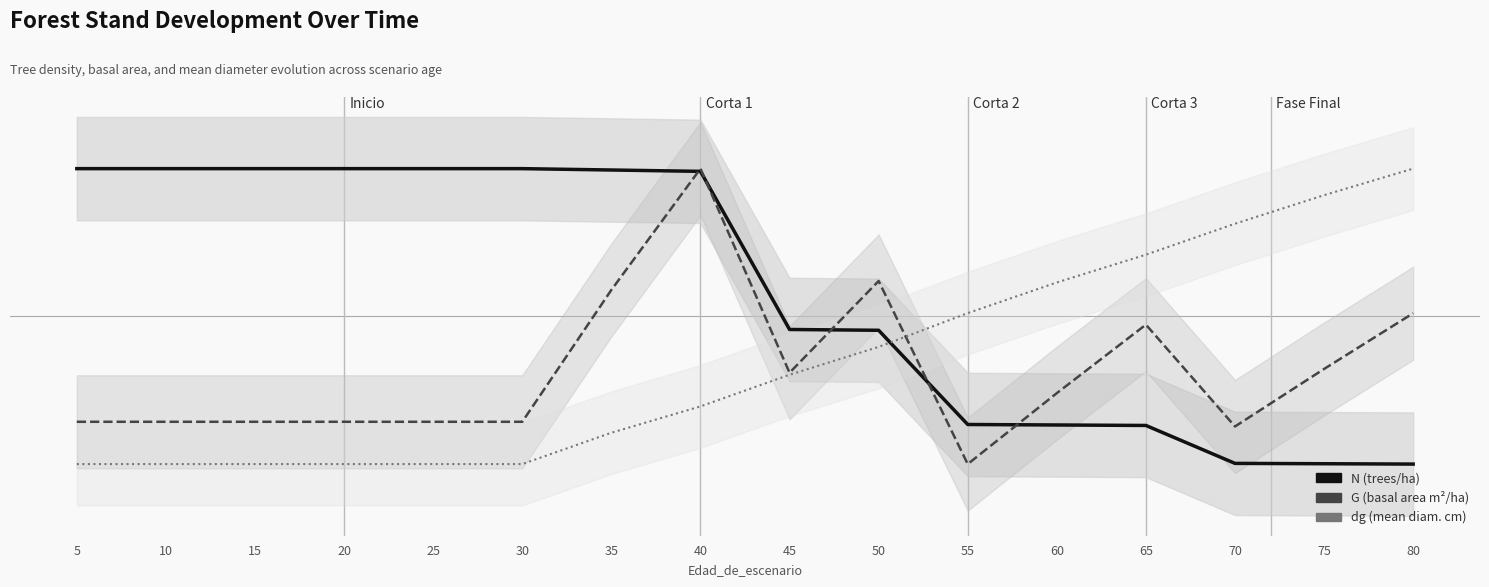

What is the smallest value displayed?

-1.0